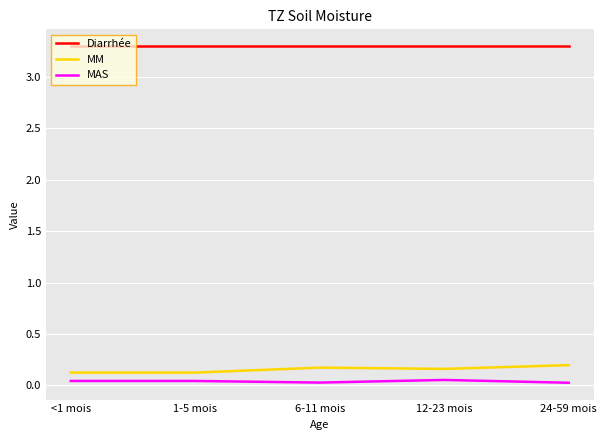

List the series in order of their peak value, highest first.

Diarrhée, MM, MAS